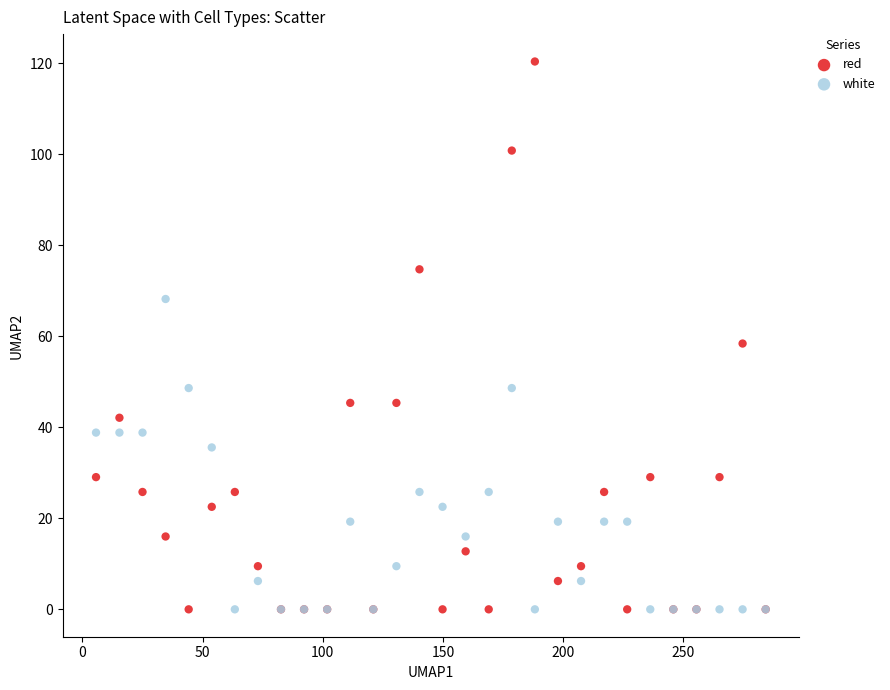

What are all the series names shown in the legend?

red, white